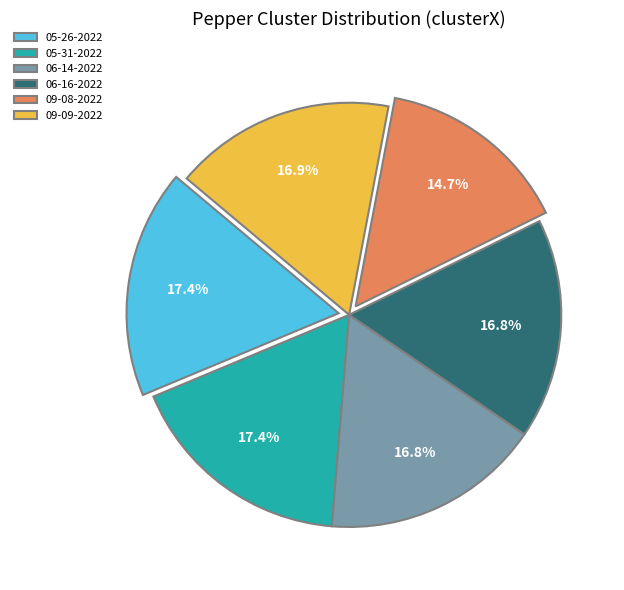

Which slice is the smallest?

09-08-2022